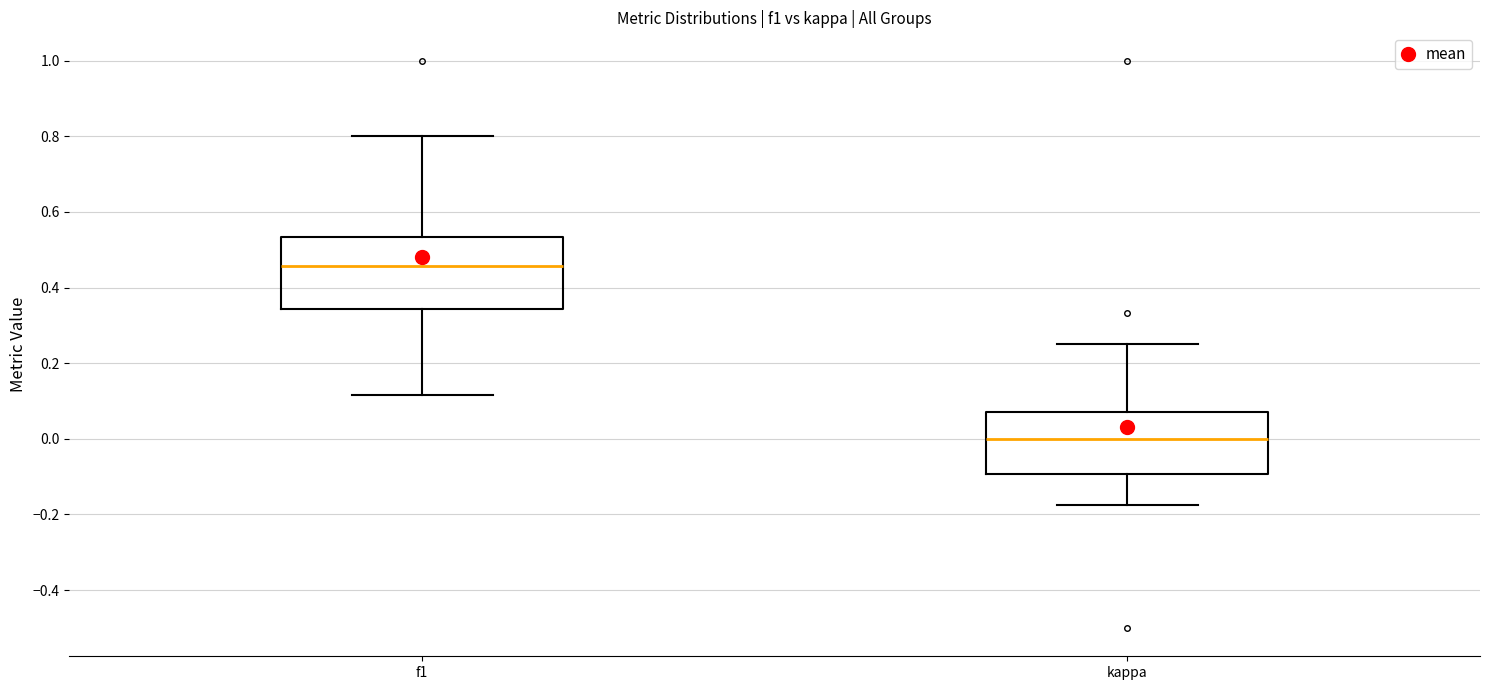

Reading left to right, read every box against the y-axis: the position of its median line, the range the box covers, and the ends of its whiskers. The values are not printed on the chart, so give them approximately, as read against the axis.

f1: median 0.46, box 0.34 to 0.54, whiskers 0.12 to 0.80
kappa: median 0.00, box -0.10 to 0.08, whiskers -0.18 to 0.26